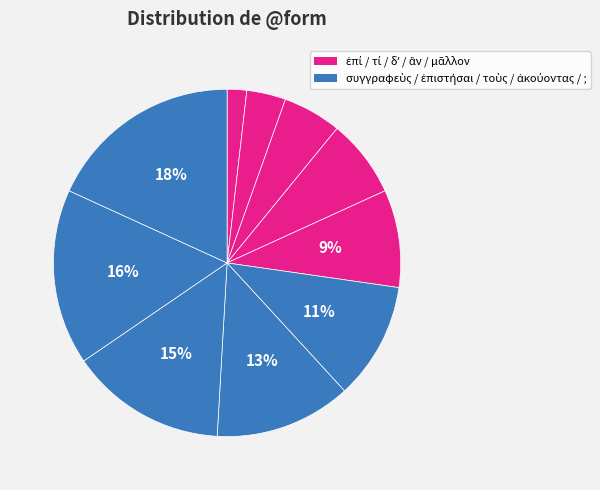

To the nearest percent, what is the difference between the largest and smallest slice percentages?

16%